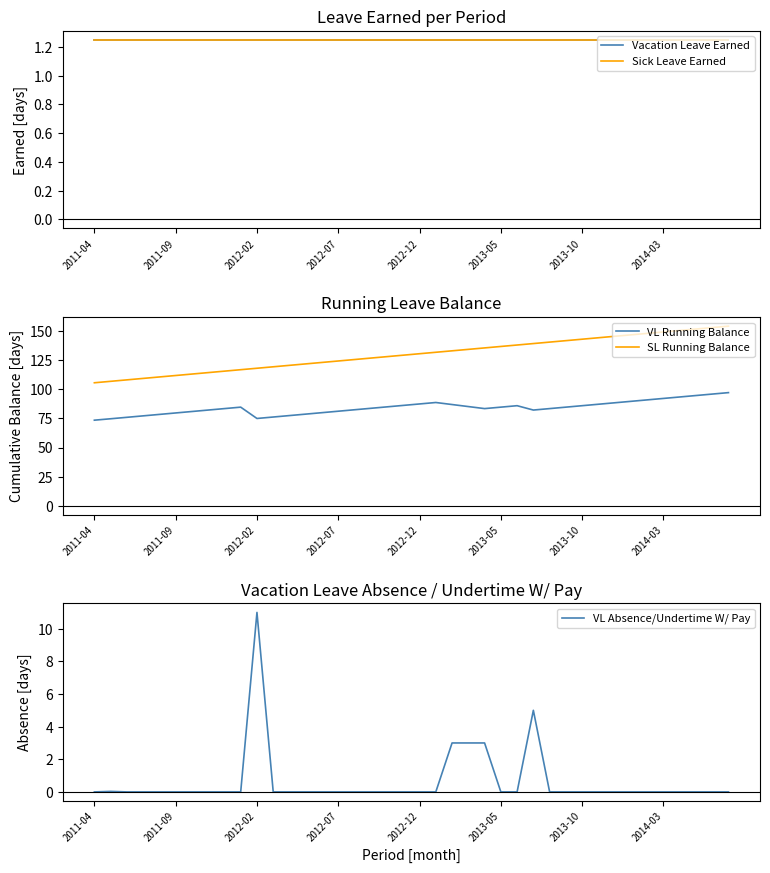

What are all the series names shown in the legend?

Vacation Leave Earned, Sick Leave Earned, VL Running Balance, SL Running Balance, VL Absence/Undertime W/ Pay